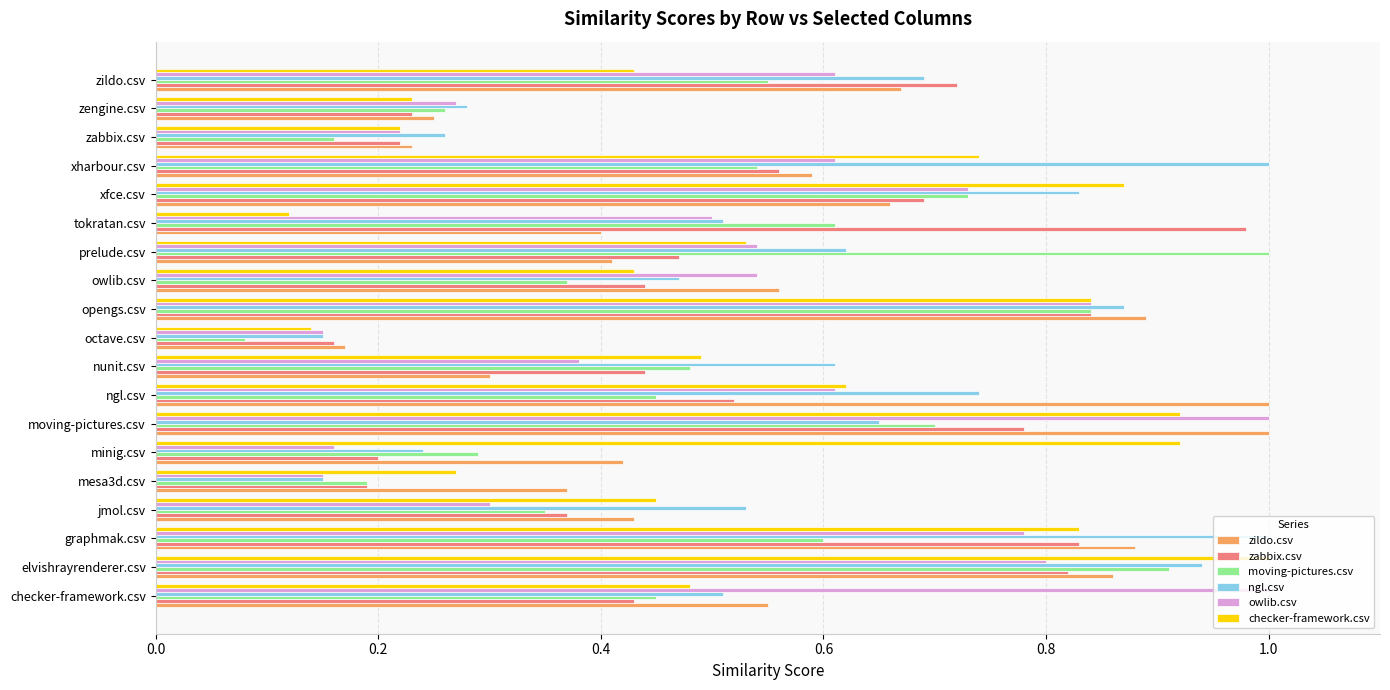

At which category is the sum across all series the highest?

elvishrayrenderer.csv